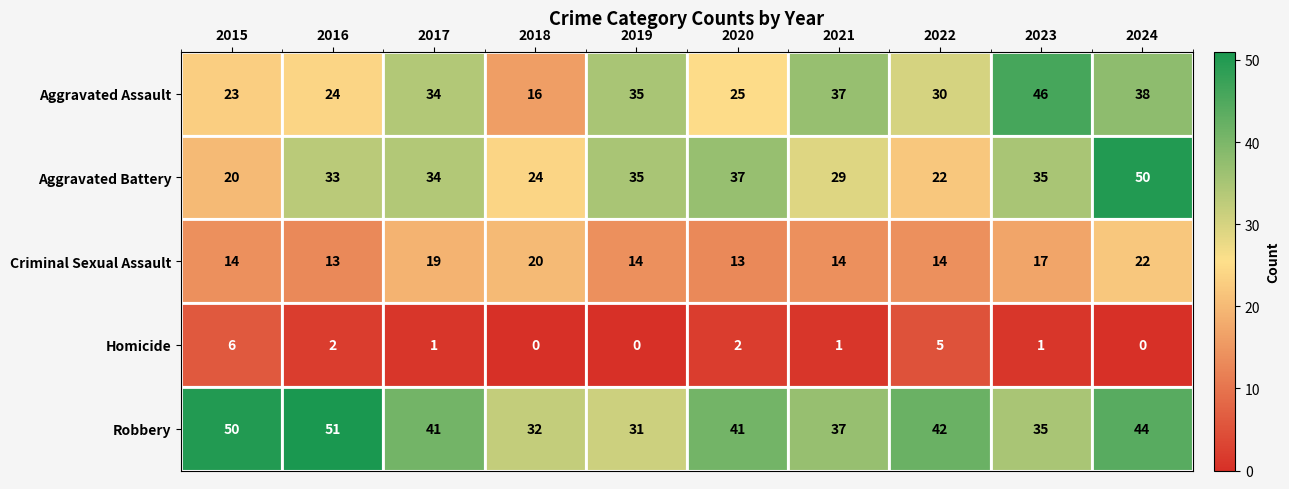

What is the greatest value displayed?

51